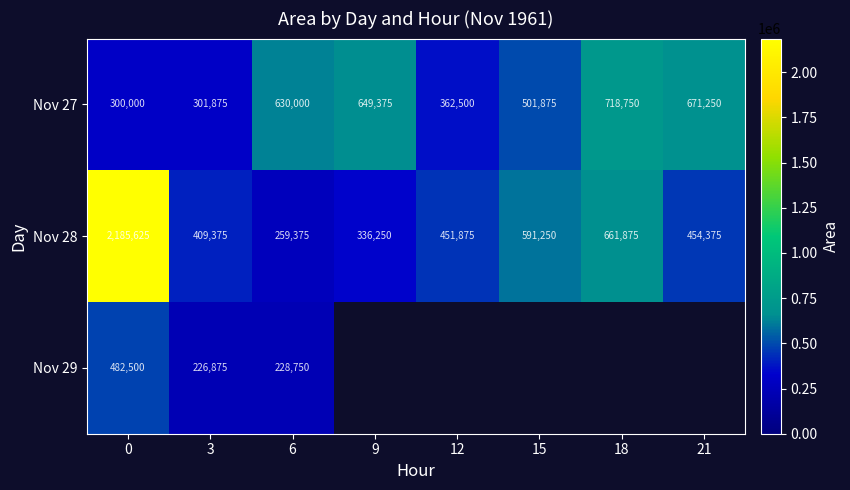

What is the spread (max minus min) of values at 12?

89375.0